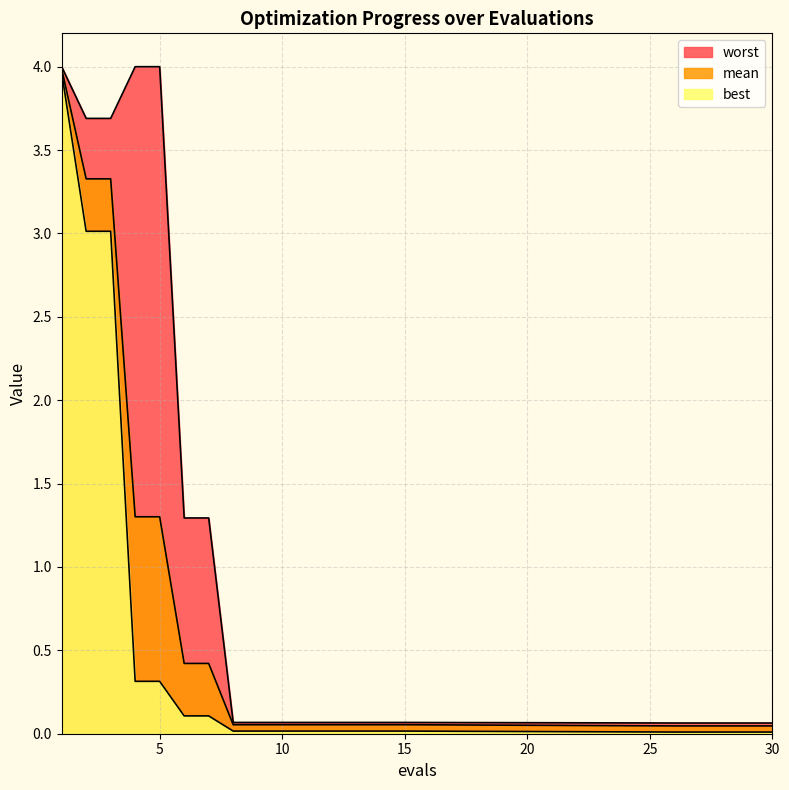

True or false: best has more than 0 points higher than both neighbors.

False